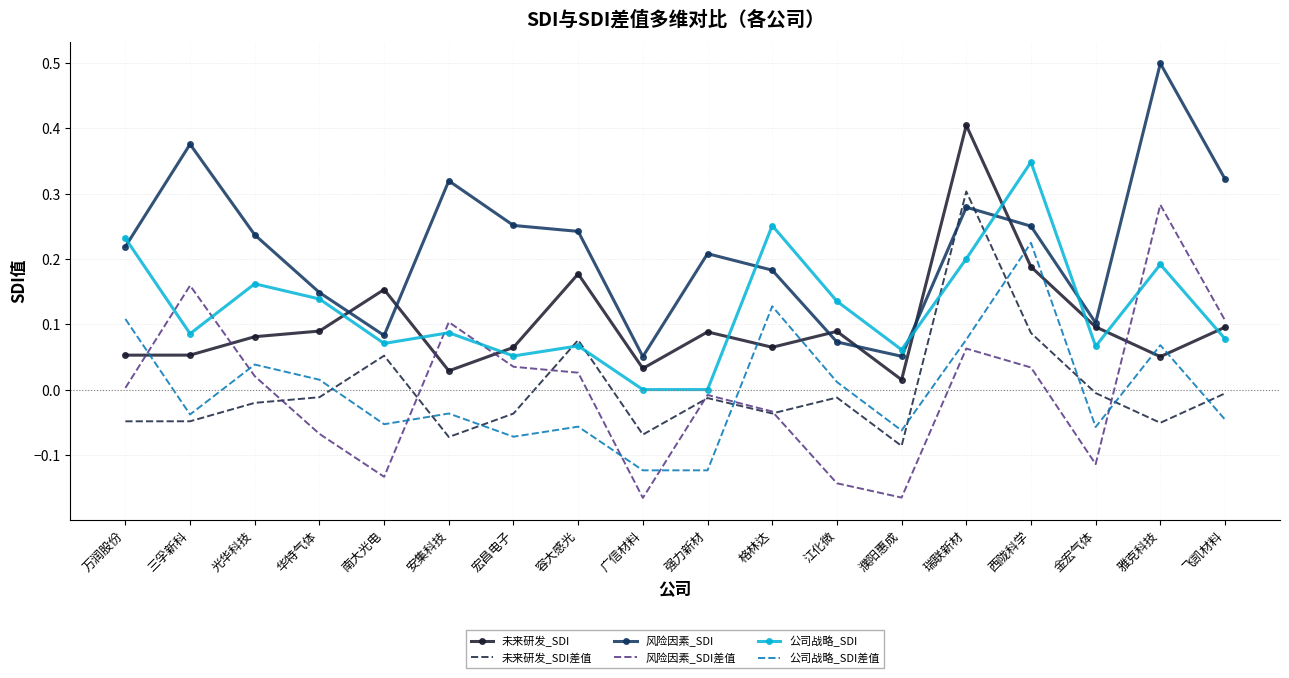

Which category has the highest value in the 未来研发_SDI差值 series?

瑞联新材